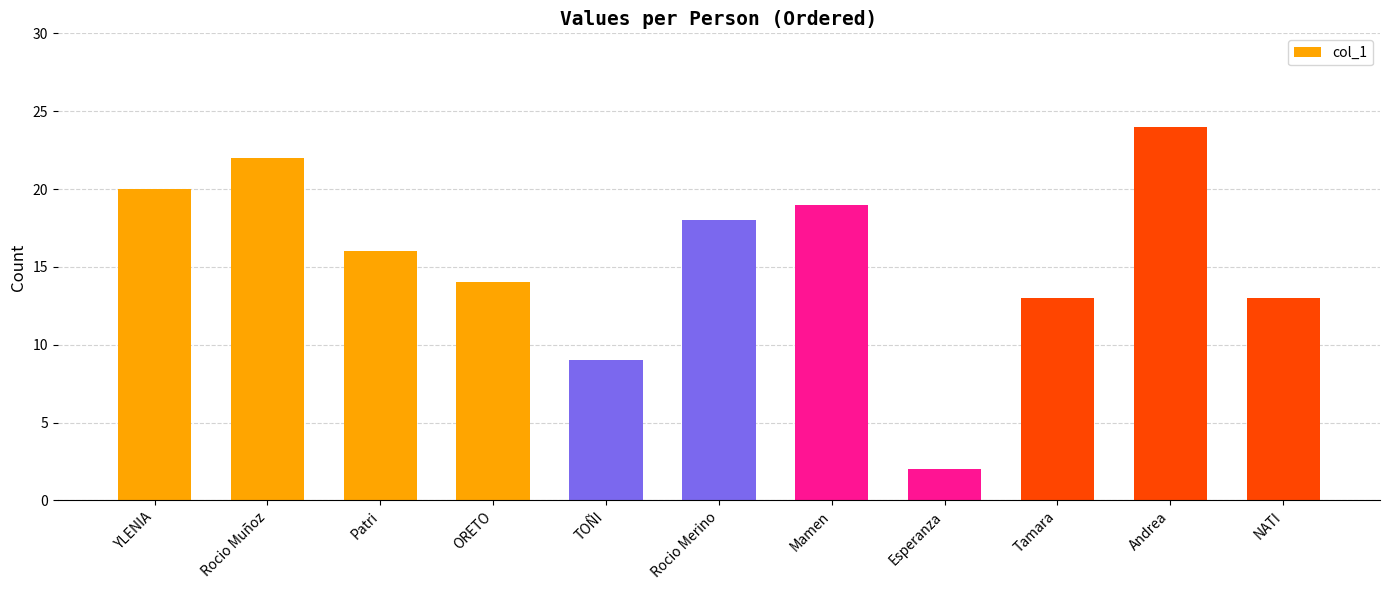

Which has a higher value, Mamen or TOÑI?

Mamen